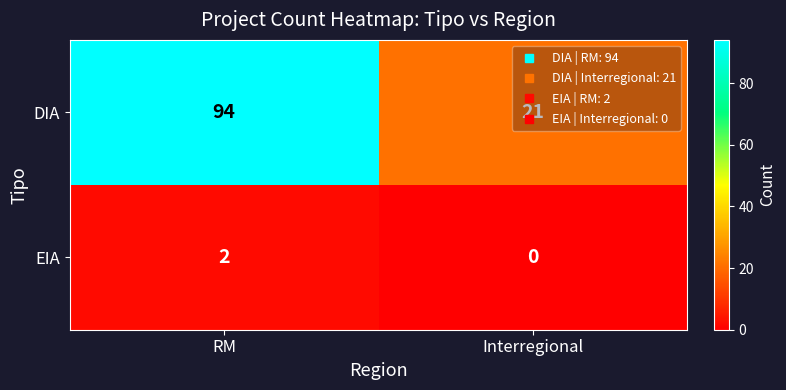

Rank the series by their average value, from lowest to highest.

EIA, DIA